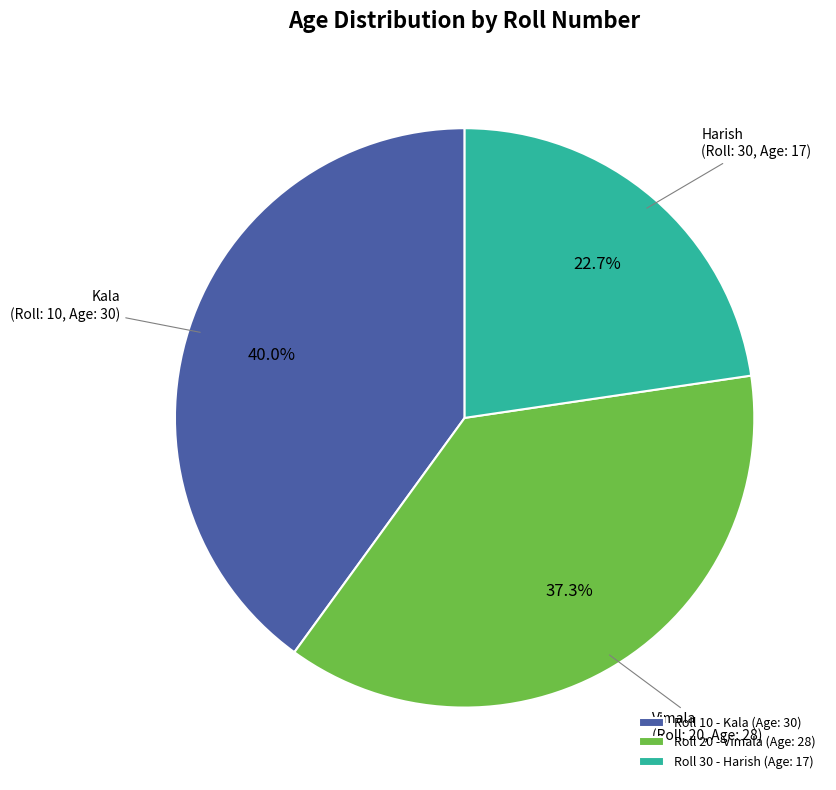

What percentage is NOT represented by Roll 20 - Vimala (Age: 28)?

62.7%